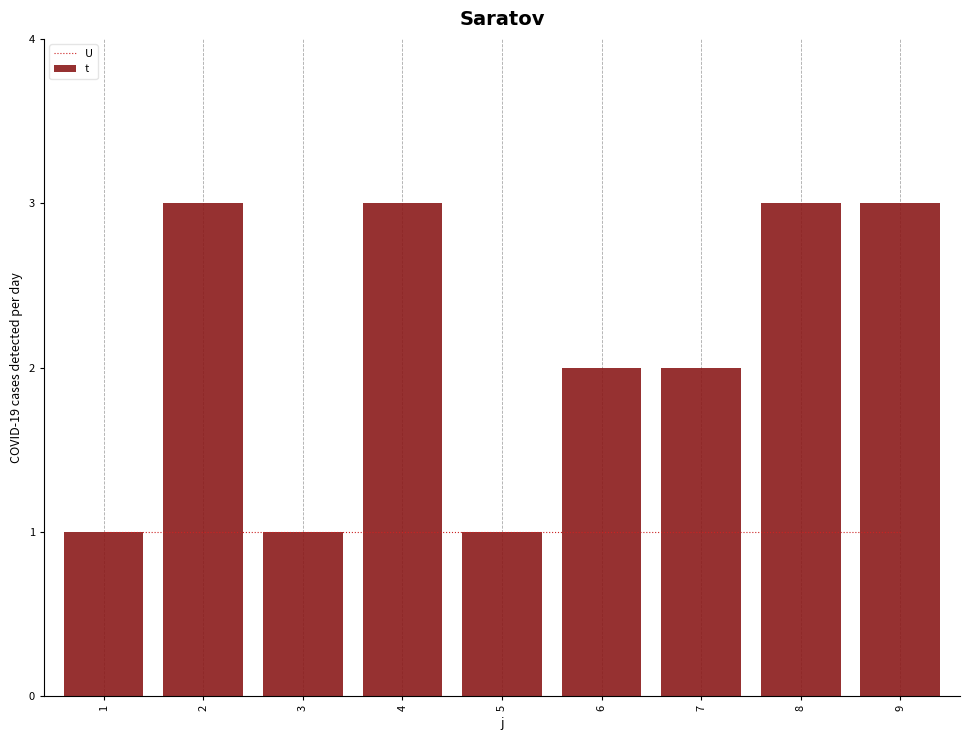

Which series has the widest spread of values?

t